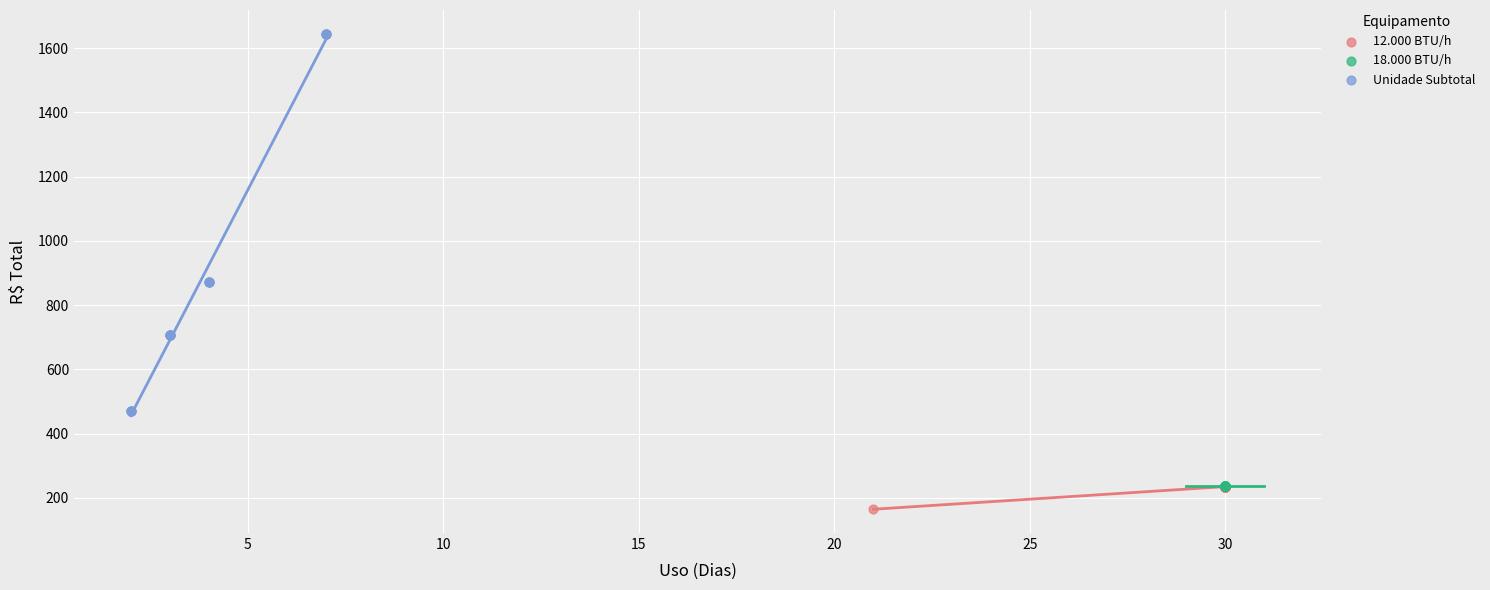

Which series contains the lowest Y value?

12.000 BTU/h